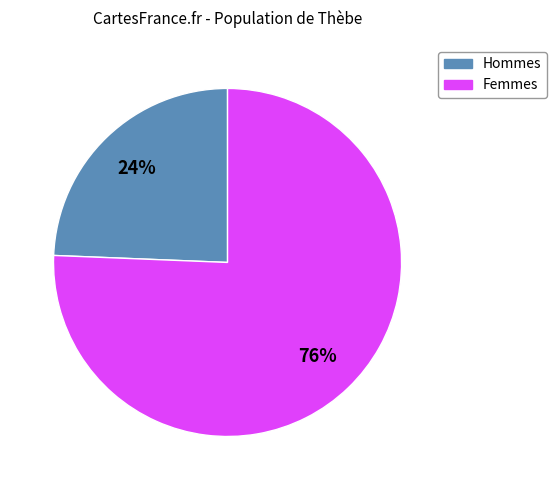

How many segments does this pie chart have?

2